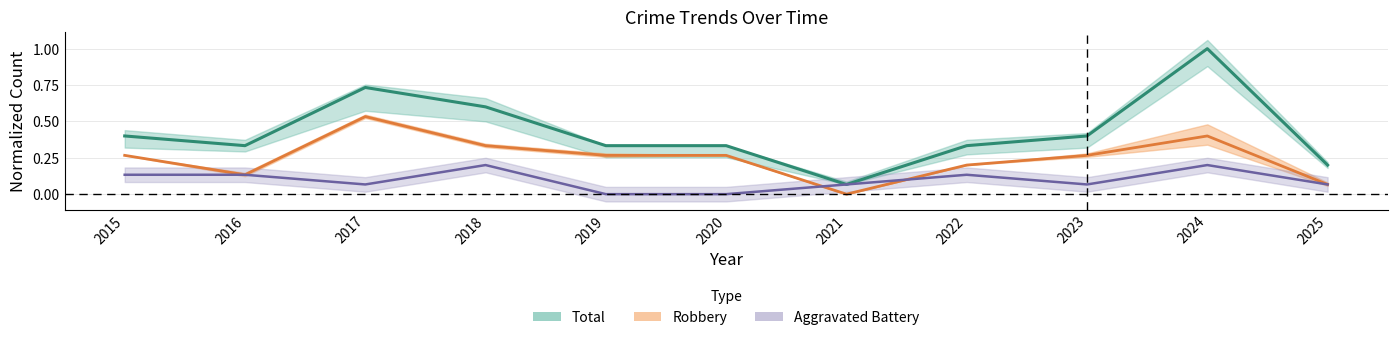

At which label does Total reach its minimum?

2021